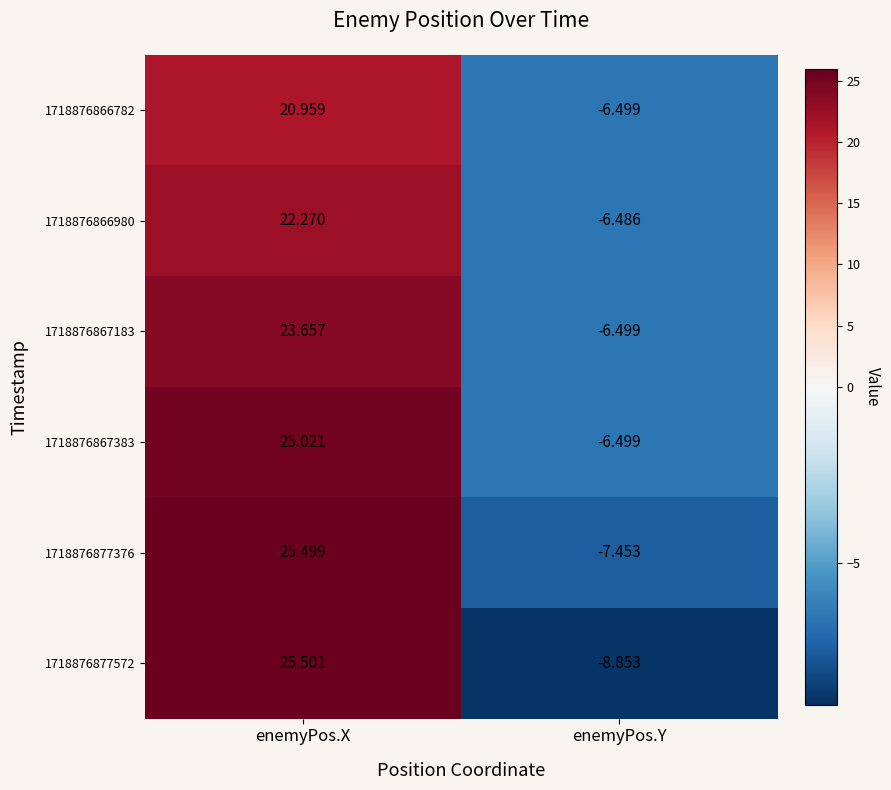

At which label is 1718876866980 closest to 7?

enemyPos.Y